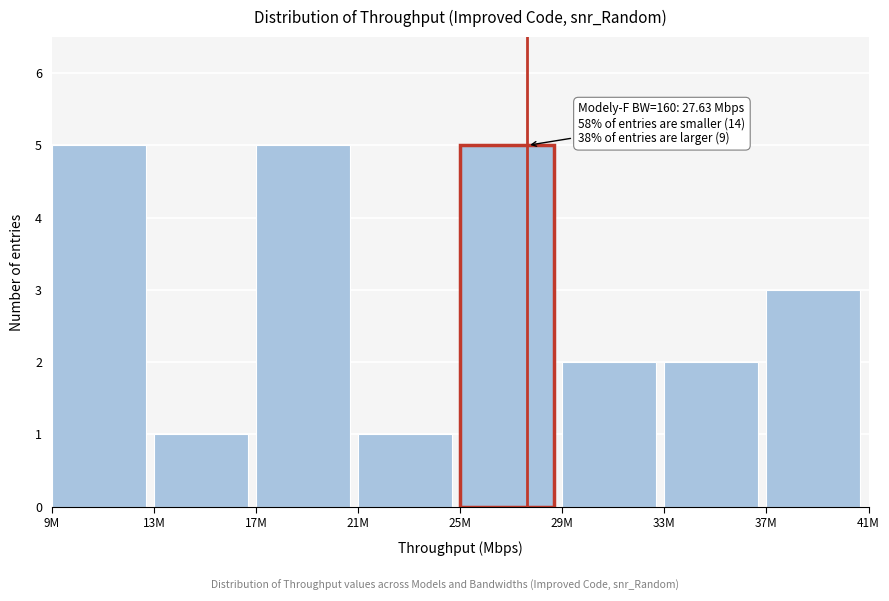

Reading right to left, transcribe all the data shown in this chart.

3	2	2	5	1	5	1	5